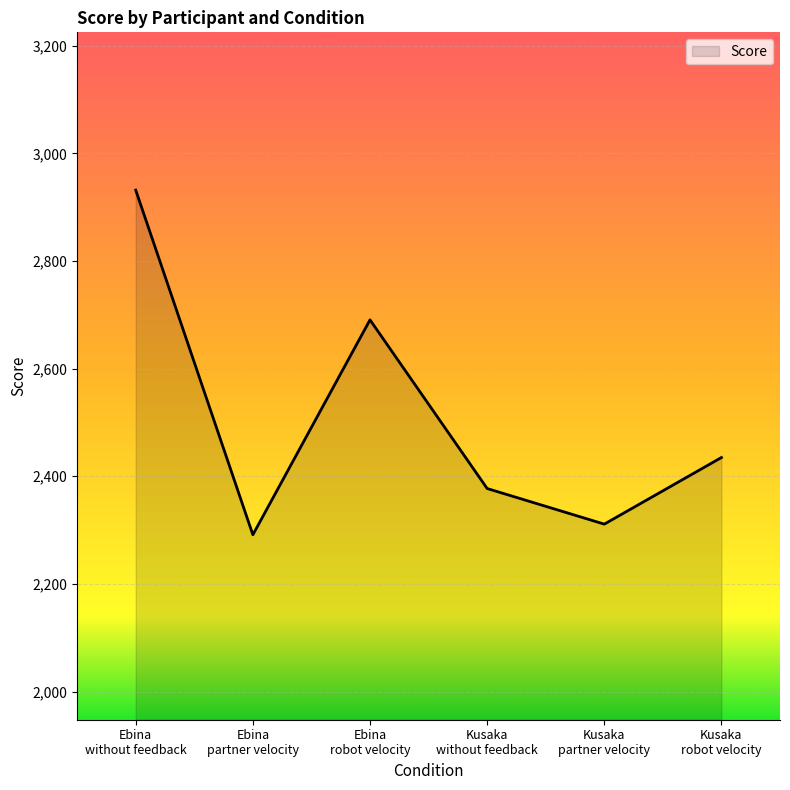

Does the chart display data point markers on the line(s)?

No